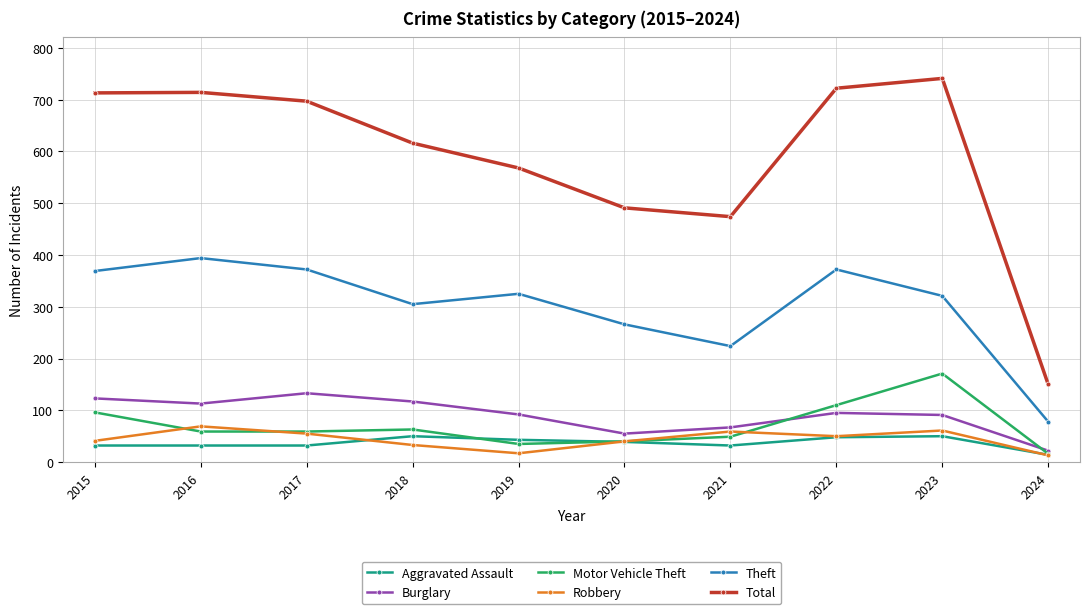

The value of Robbery at 2023 is 25. True or false?

False